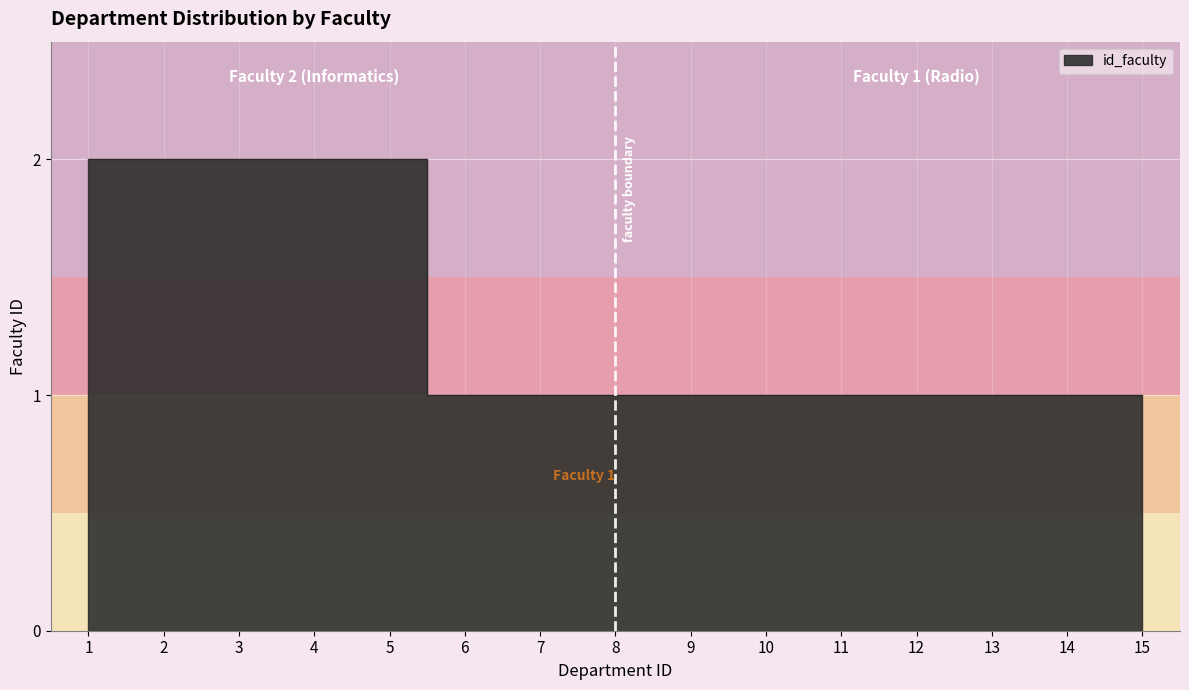

Which category has the highest value across all series?

1